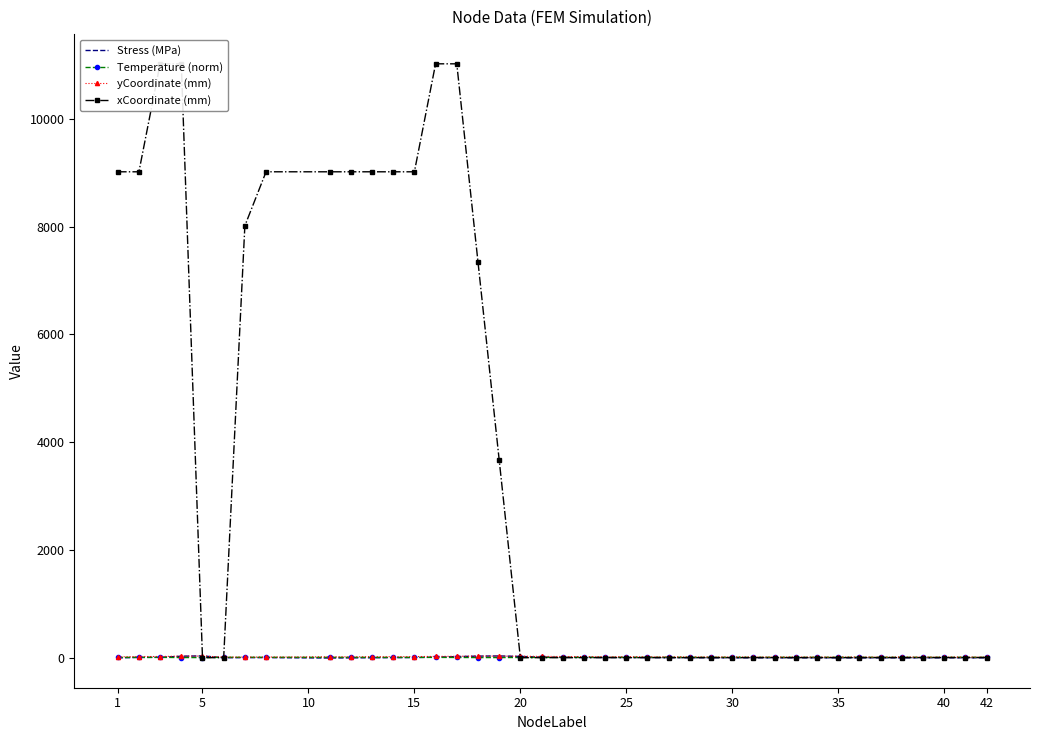

What is the value of the Stress (MPa) point at the 3rd from the left?

6.3